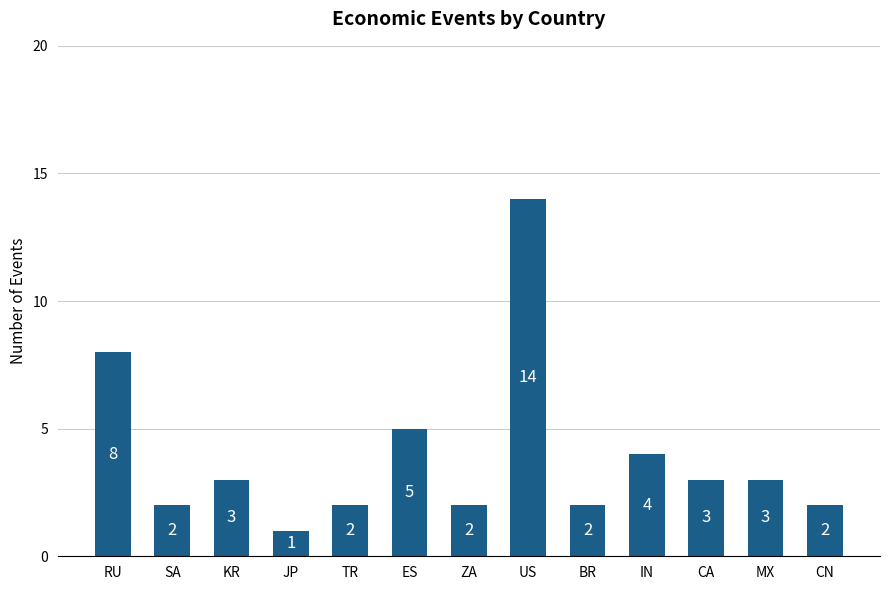

Which has a higher value, RU or CA?

RU